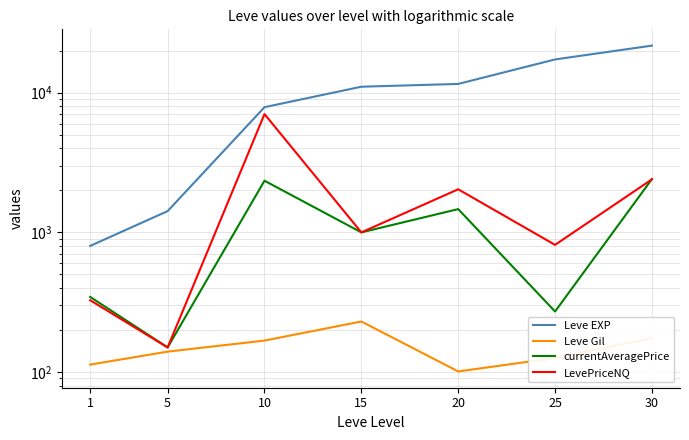

What are all the series names shown in the legend?

Leve EXP, Leve Gil, currentAveragePrice, LevePriceNQ